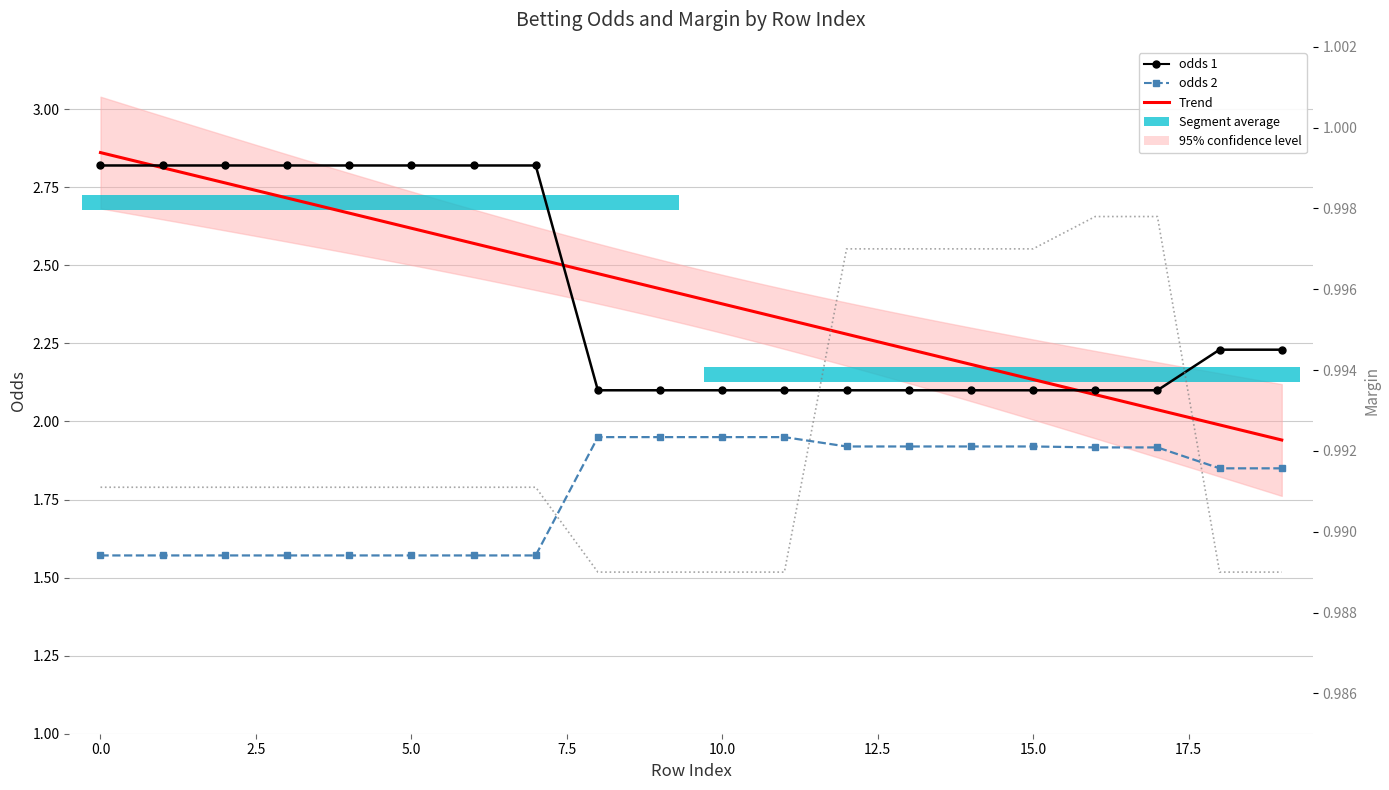

Reading left to right, extract all data points from this chart.

margin: 1.0	1.0	1.0	1.0	1.0	1.0	1.0	1.0	1.0	1.0	1.0	1.0	1.0	1.0	1.0	1.0	1.0	1.0	1.0	1.0
odds 1: 2.8	2.8	2.8	2.8	2.8	2.8	2.8	2.8	2.1	2.1	2.1	2.1	2.1	2.1	2.1	2.1	2.1	2.1	2.2	2.2
odds 2: 1.6	1.6	1.6	1.6	1.6	1.6	1.6	1.6	1.9	1.9	1.9	1.9	1.9	1.9	1.9	1.9	1.9	1.9	1.9	1.9